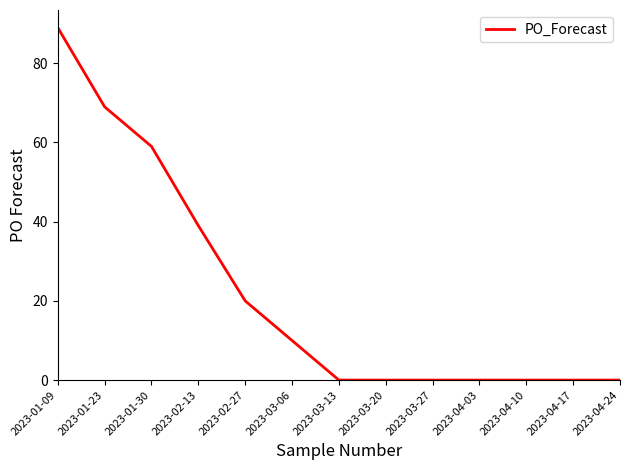

What is the average value?

22